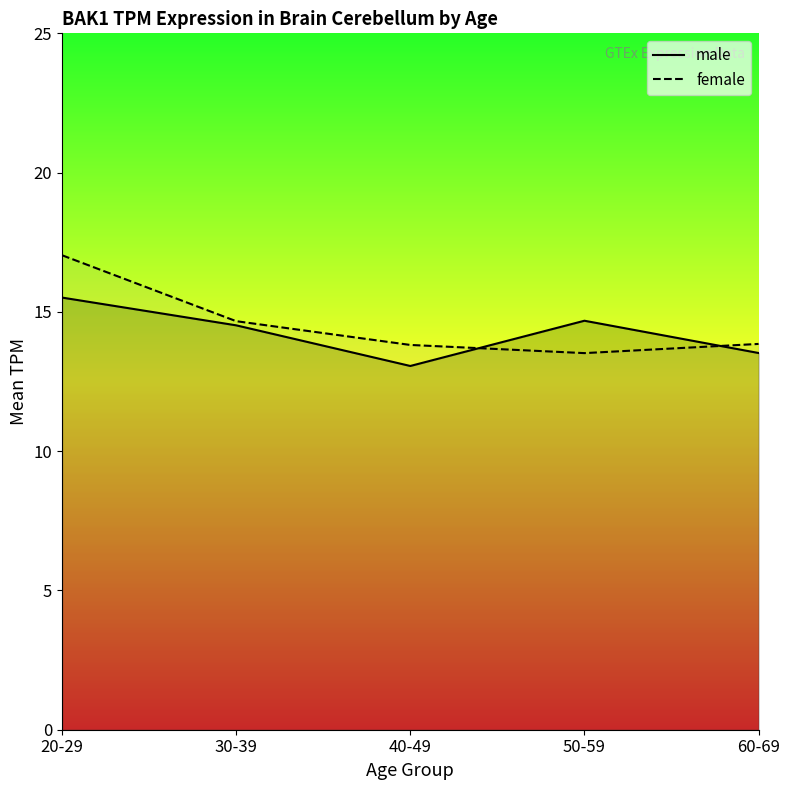

What is the sum of all male values?

71.3